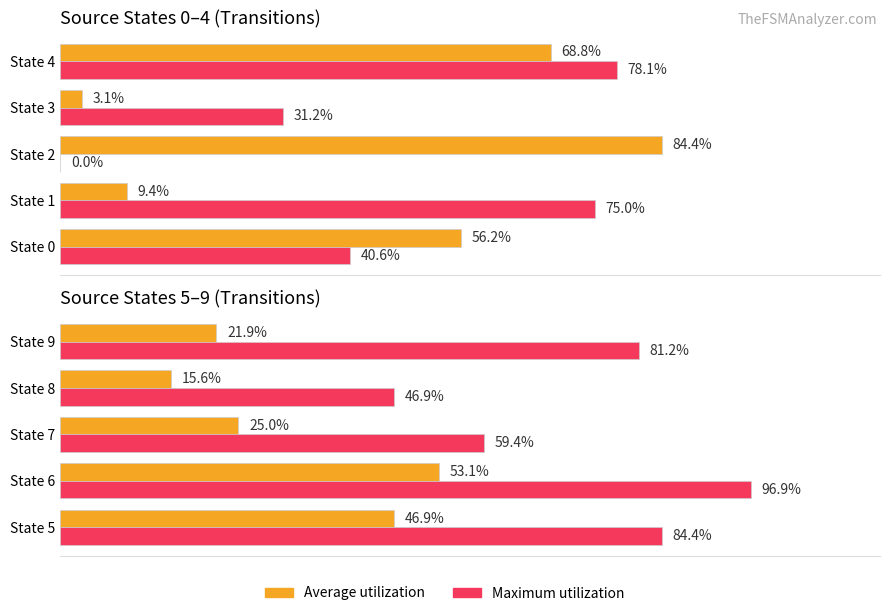

Count the number of data series in this chart.

2